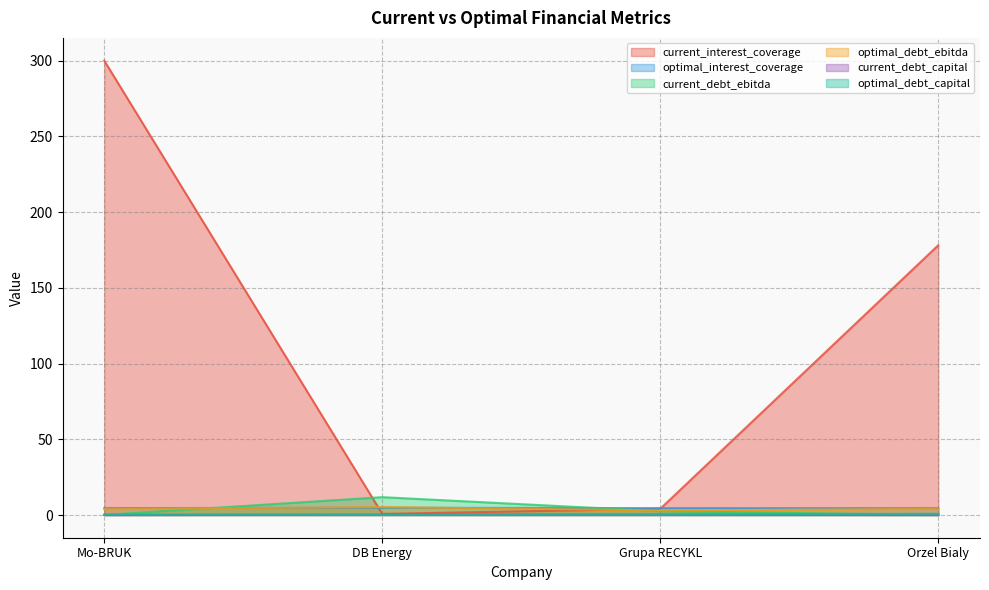

What is the sum of all optimal_interest_coverage values?

18.4